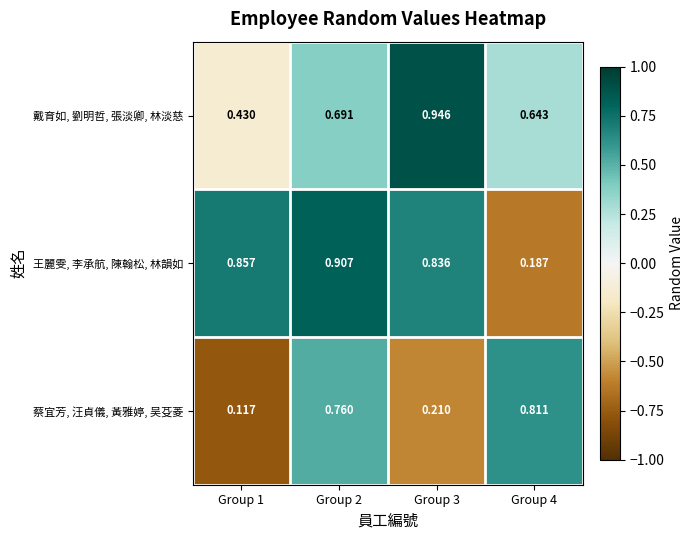

Which series has the largest total across all categories?

王麗雯, 李承航, 陳翰松, 林韻如